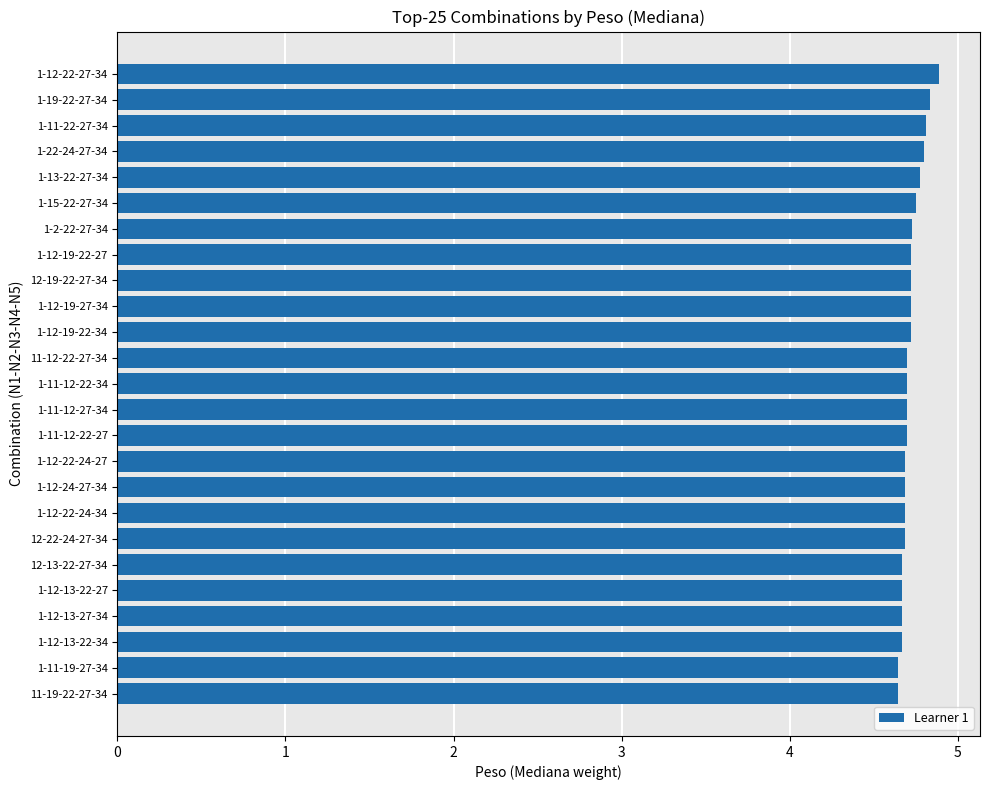

The value at 1-13-22-27-34 is 4.8. True or false?

True